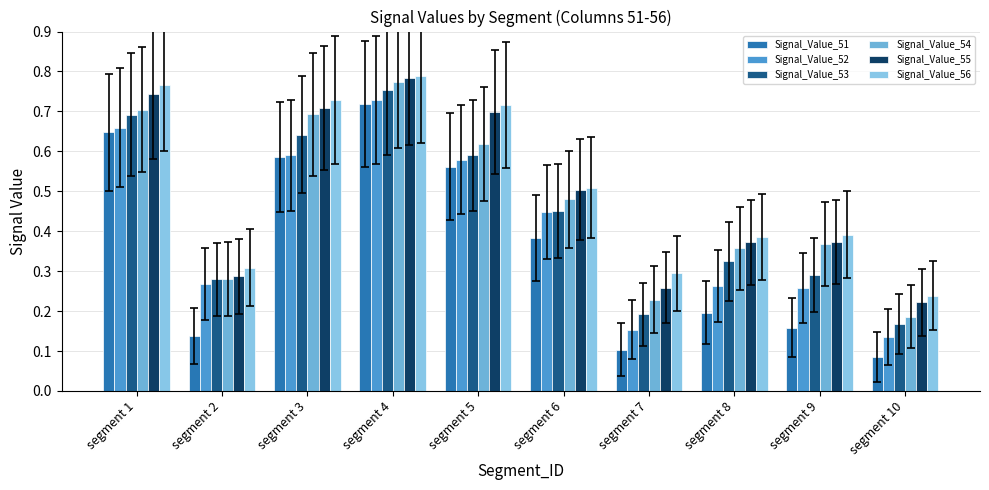

At which label is Signal_Value_52 closest to 0?

segment 10